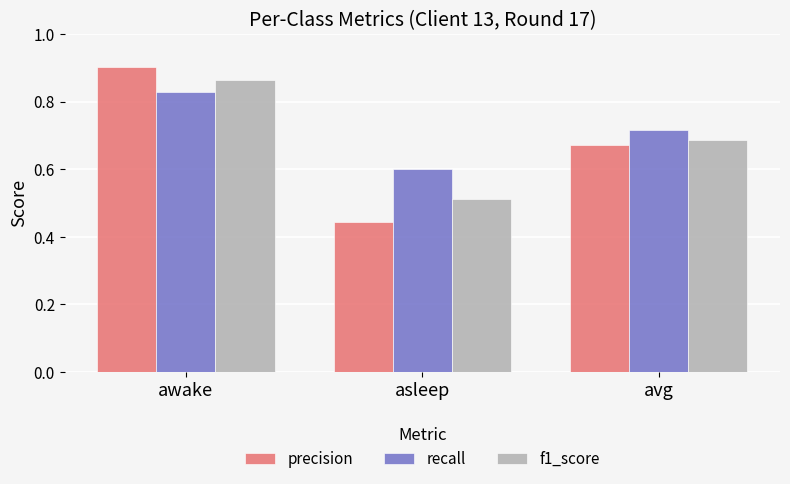

Which label corresponds to the smallest value in the chart?

asleep